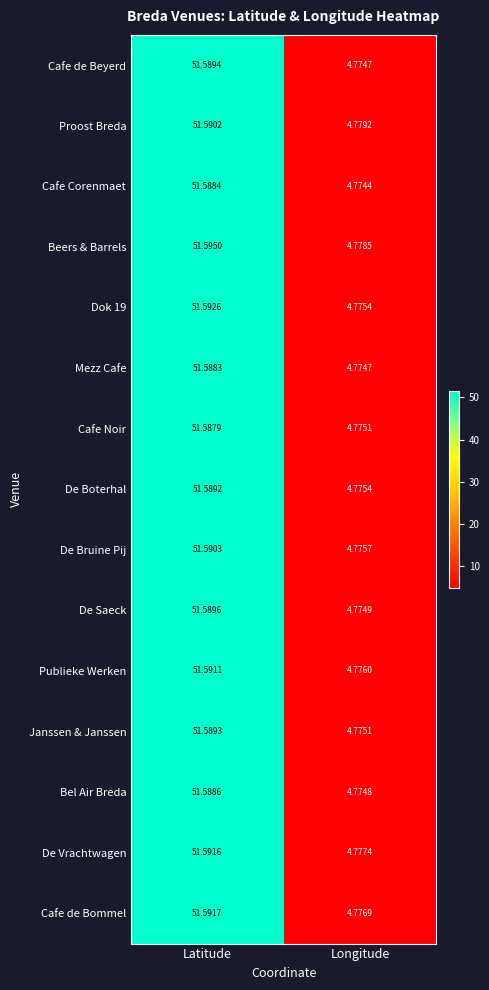

Rank the series by their maximum value, from highest to lowest.

Beers & Barrels, Dok 19, Cafe de Bommel, De Vrachtwagen, Publieke Werken, De Bruine Pij, Proost Breda, De Saeck, Cafe de Beyerd, Janssen & Janssen, De Boterhal, Bel Air Breda, Cafe Corenmaet, Mezz Cafe, Cafe Noir